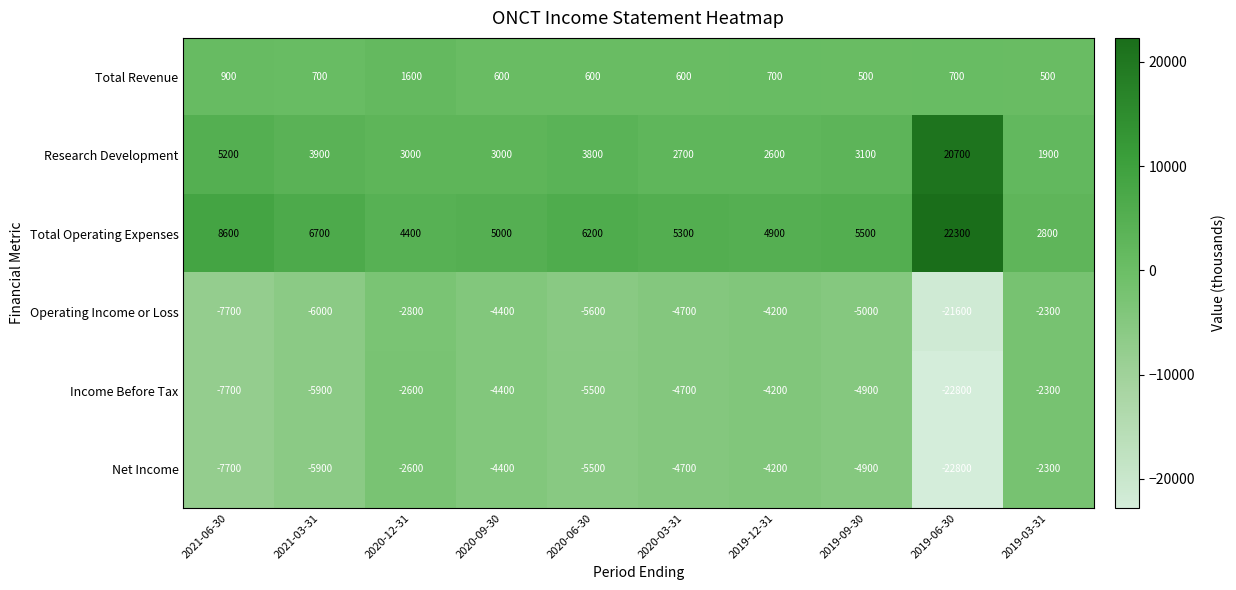

The value of Total Operating Expenses at 2020-06-30 is 6200. True or false?

True